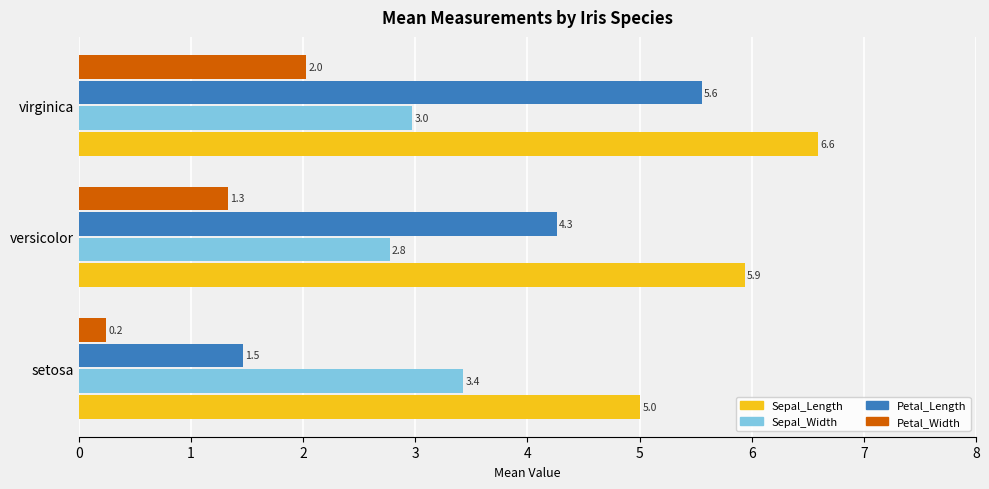

Which category has the highest value across all series?

virginica